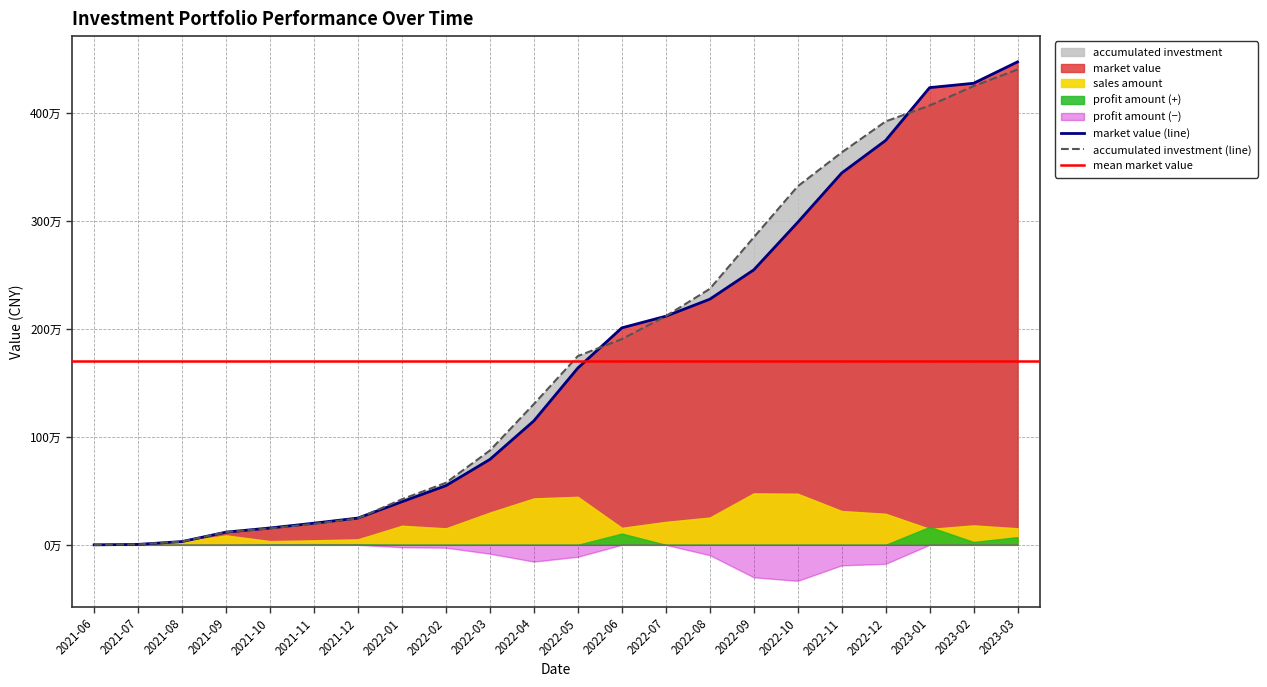

Reading left to right, what are all the values shown in this chart?

market value: 0.0	0.4	3.0	11.8	15.6	20.1	24.8	39.9	54.8	79.1	114.8	163.8	201.0	211.8	227.5	254.7	298.7	344.4	374.6	423.6	427.6	447.4
accumulated investment: 0.0	0.4	3.0	11.8	15.2	19.4	24.5	42.2	57.5	87.4	130.4	174.9	190.6	211.8	237.1	284.8	332.1	363.5	392.2	407.0	425.0	440.3